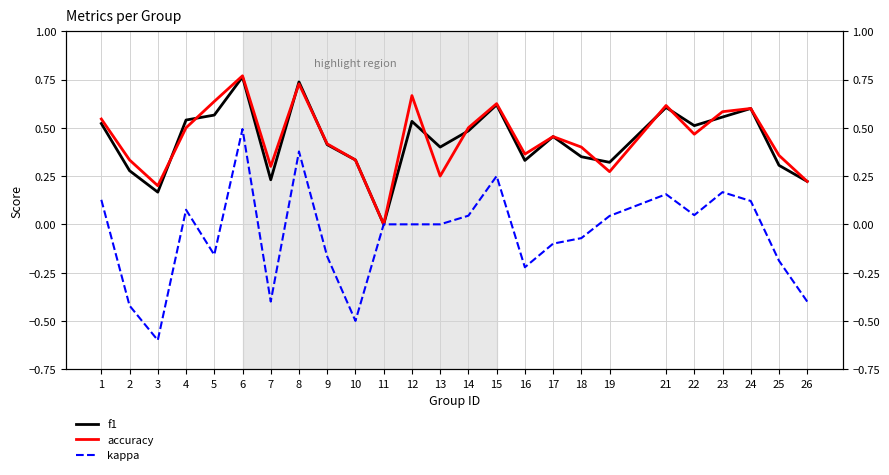

At how many categories does at least one series exceed 0?

24